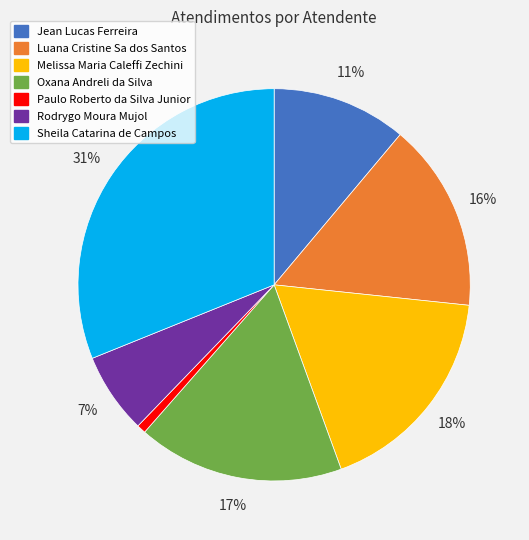

How many segments does this pie chart have?

7